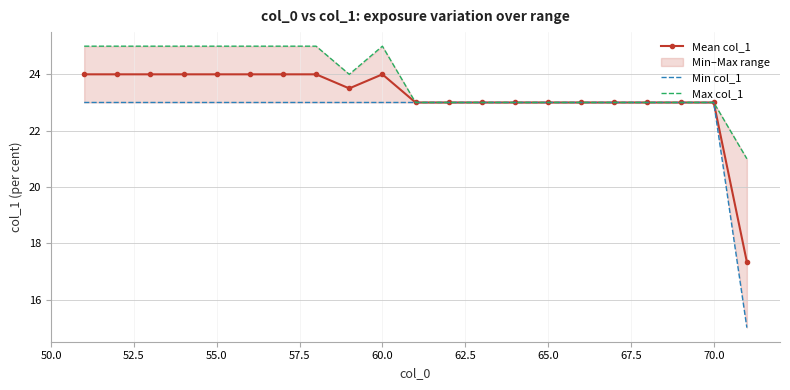

True or false: Mean col_1 and Max col_1 intersect in this chart.

False